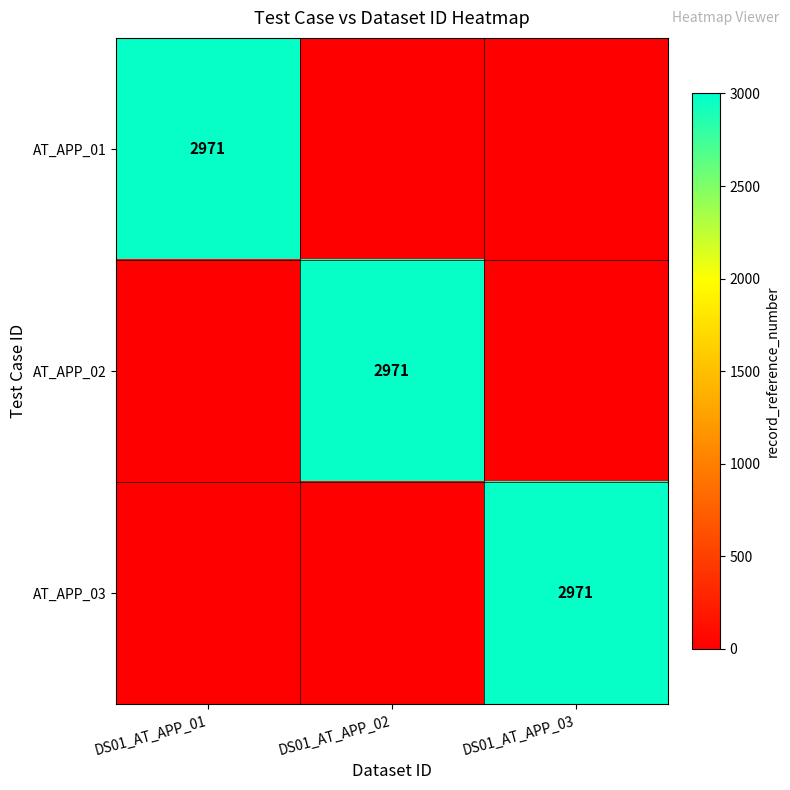

What is the total value across all series at DS01_AT_APP_02?

2971